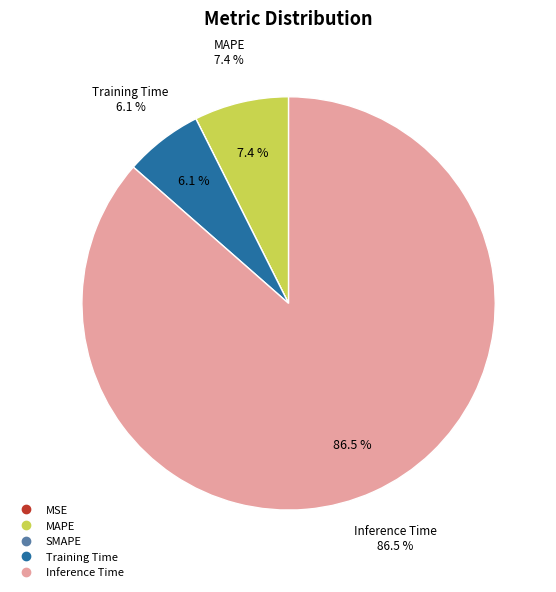

Is the sum of SMAPE and MSE greater than half?

No